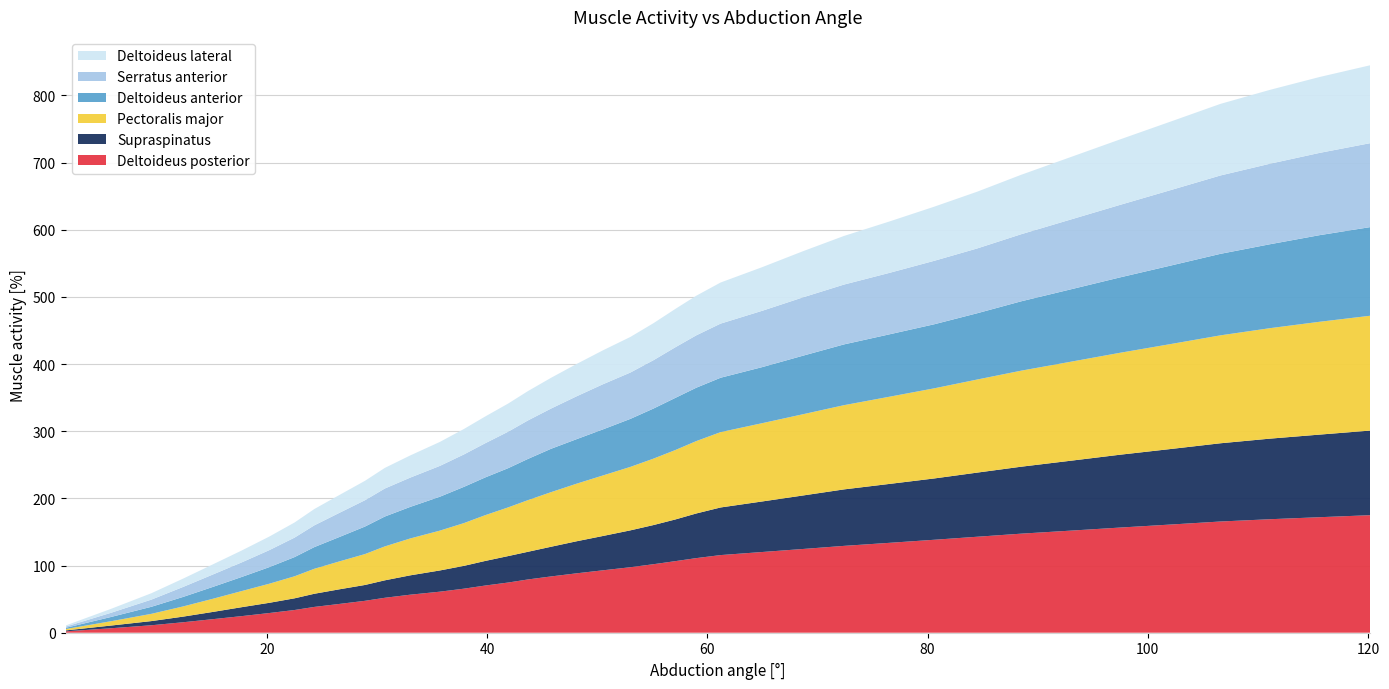

Reading left to right, list all the values displayed in this chart.

Serratus anterior: 1.7=1.8	5.8=6.2	9.5=10.7	12.4=14.9	15.1=18.5	17.7=21.7	20.2=25.3	22.5=29.0	24.3=32.4	26.6=36.0	28.9=39.2	30.7=41.7	33.0=43.6	35.7=45.9	37.9=48.3	39.8=50.9	41.9=54.3	43.7=57.3	45.8=59.9	48.1=63.8	50.5=67.2	53.0=69.0	55.1=72.0	57.1=75.4	59.0=78.0	61.2=80.6	65.0=83.9	68.7=86.9	72.4=89.1	76.5=91.5	80.6=94.5	84.5=96.5	88.5=99.9	93.0=104.0	97.5=108.0	102.1=112.4	106.6=116.7	111.1=119.9	115.6=122.5	120.2=125.0
Deltoideus anterior: 1.7=1.8	5.8=6.3	9.5=10.5	12.4=14.2	15.1=17.7	17.7=21.0	20.2=24.7	22.5=28.6	24.3=32.3	26.6=36.4	28.9=41.0	30.7=44.5	33.0=47.0	35.7=50.5	37.9=54.0	39.8=56.2	41.9=58.4	43.7=61.4	45.8=64.6	48.1=66.3	50.5=68.6	53.0=71.5	55.1=74.6	57.1=77.7	59.0=79.5	61.2=81.0	65.0=83.5	68.7=87.2	72.4=90.5	76.5=92.9	80.6=95.4	84.5=98.7	88.5=103.3	93.0=107.8	97.5=112.3	102.1=116.9	106.6=121.4	111.1=125.0	115.6=129.0	120.2=132.0
Pectoralis major: 1.7=2.0	5.8=6.4	9.5=10.8	12.4=15.2	15.1=19.6	17.7=24.0	20.2=28.4	22.5=32.8	24.3=37.2	26.6=41.6	28.9=46.0	30.7=50.5	33.0=54.9	35.7=59.3	37.9=63.7	39.8=68.1	41.9=72.5	43.7=76.9	45.8=81.3	48.1=85.7	50.5=90.1	53.0=94.5	55.1=98.9	57.1=103.4	59.0=107.8	61.2=112.2	65.0=116.6	68.7=121.0	72.4=125.4	76.5=129.8	80.6=134.2	84.5=138.6	88.5=143.0	93.0=147.4	97.5=151.8	102.1=156.3	106.6=160.7	111.1=164.5	115.6=168.0	120.2=171.0
Deltoideus lateral: 1.7=1.7	5.8=5.8	9.5=9.5	12.4=12.4	15.1=15.1	17.7=17.7	20.2=20.2	22.5=22.5	24.3=24.3	26.6=26.6	28.9=28.9	30.7=30.7	33.0=33.0	35.7=35.7	37.9=37.9	39.8=39.8	41.9=41.9	43.7=43.7	45.8=45.8	48.1=48.1	50.5=50.5	53.0=53.0	55.1=55.1	57.1=57.1	59.0=59.0	61.2=61.2	65.0=65.0	68.7=68.7	72.4=72.4	76.5=76.5	80.6=80.6	84.5=84.5	88.5=88.5	93.0=93.0	97.5=97.5	102.1=102.1	106.6=106.6	111.1=110.0	115.6=113.0	120.2=116.0
Supraspinatus: 1.7=1.4	5.8=4.0	9.5=6.2	12.4=8.4	15.1=10.8	17.7=13.3	20.2=15.2	22.5=17.4	24.3=19.6	26.6=21.8	28.9=23.6	30.7=26.0	33.0=28.8	35.7=31.6	37.9=34.0	39.8=36.6	41.9=39.4	43.7=41.2	45.8=44.2	48.1=47.7	50.5=51.1	53.0=54.9	55.1=58.3	57.1=62.1	59.0=66.5	61.2=70.9	65.0=75.3	68.7=79.7	72.4=84.1	76.5=87.7	80.6=91.3	84.5=95.5	88.5=99.7	93.0=104.1	97.5=108.5	102.1=112.5	106.6=116.5	111.1=120.0	115.6=123.0	120.2=126.0
Deltoideus posterior: 1.7=2.0	5.8=6.6	9.5=11.1	12.4=15.6	15.1=20.2	17.7=24.7	20.2=29.3	22.5=33.8	24.3=38.4	26.6=42.9	28.9=47.5	30.7=52.0	33.0=56.6	35.7=61.1	37.9=65.6	39.8=70.2	41.9=74.7	43.7=79.3	45.8=83.8	48.1=88.4	50.5=92.9	53.0=97.5	55.1=102.0	57.1=106.6	59.0=111.1	61.2=115.6	65.0=120.2	68.7=124.7	72.4=129.3	76.5=133.8	80.6=138.4	84.5=142.9	88.5=147.5	93.0=152.0	97.5=156.6	102.1=161.1	106.6=165.6	111.1=169.0	115.6=172.0	120.2=175.0